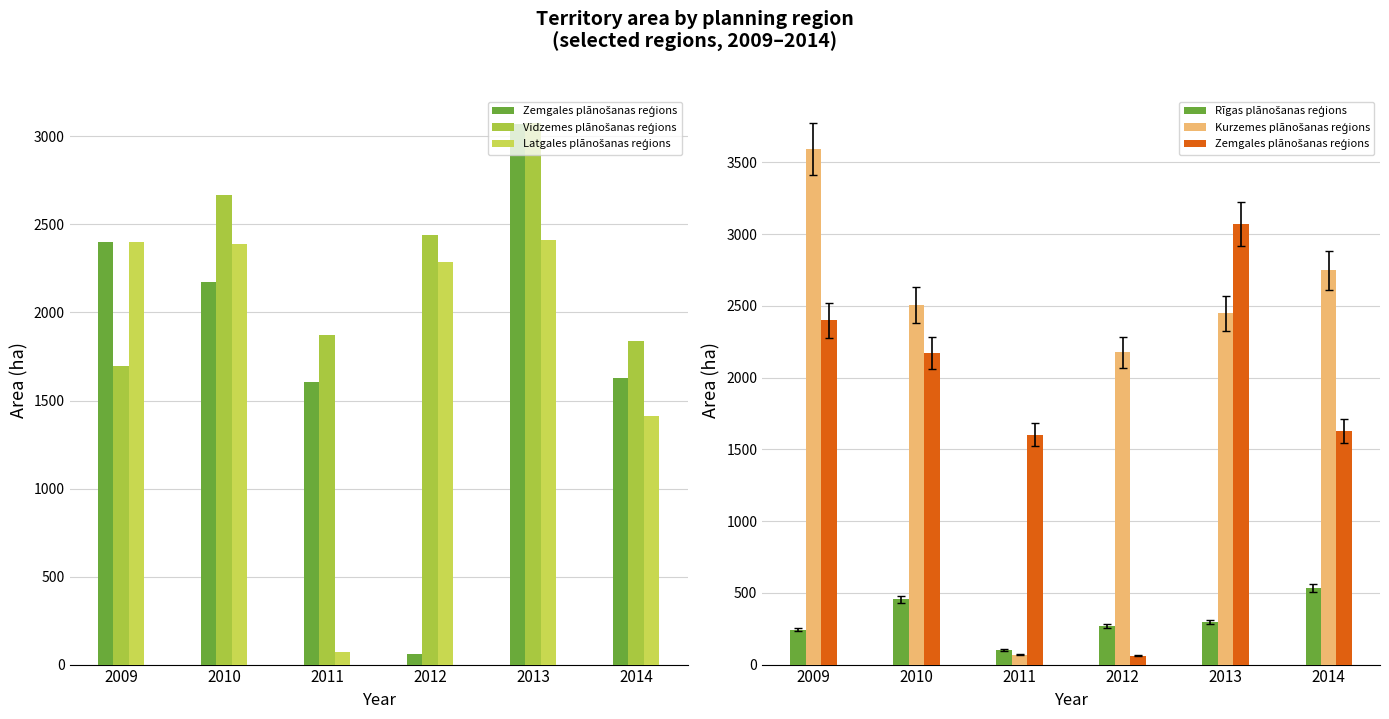

How many groups of bars are there?

6